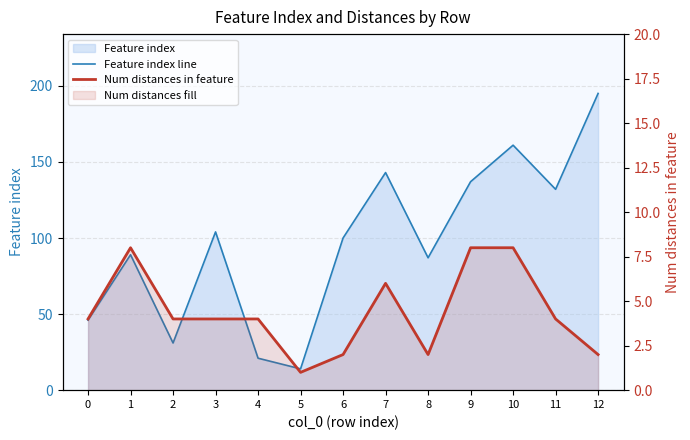

The Num distances in feature series shows 6 at 7. True or false?

True